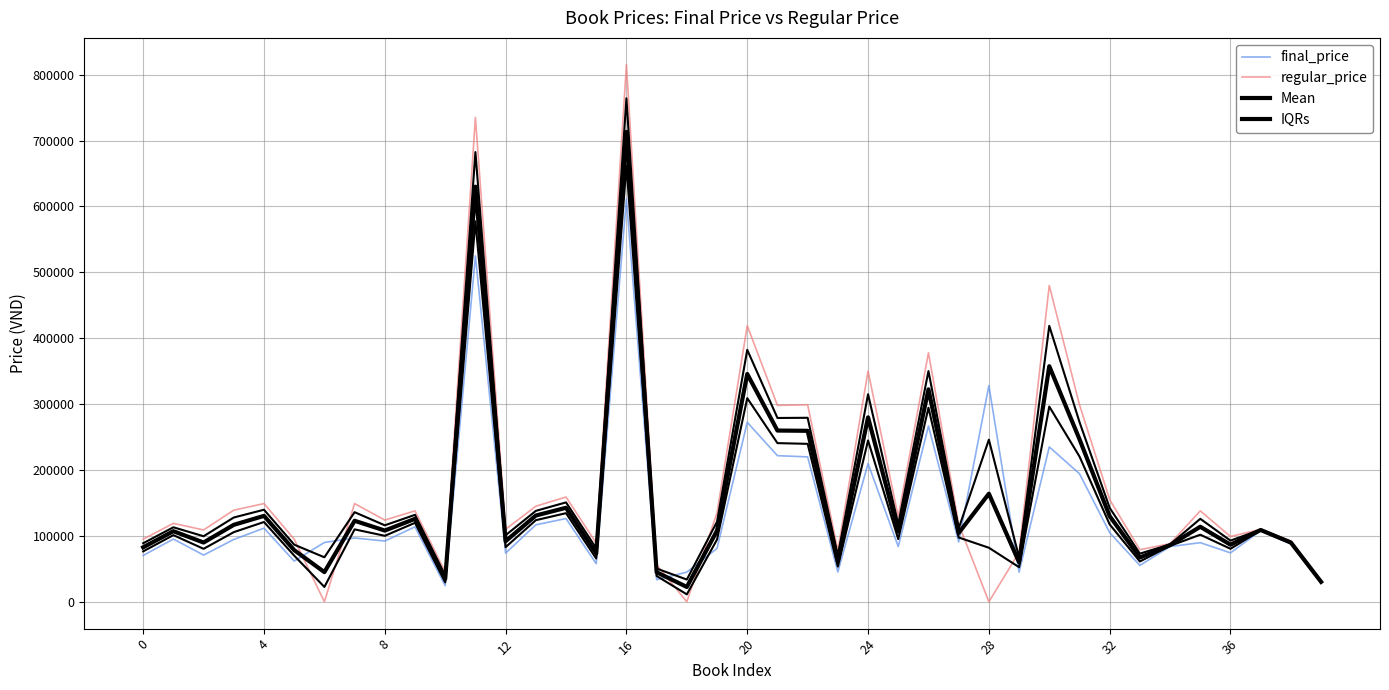

Is this an area chart (filled region under the line)?

No